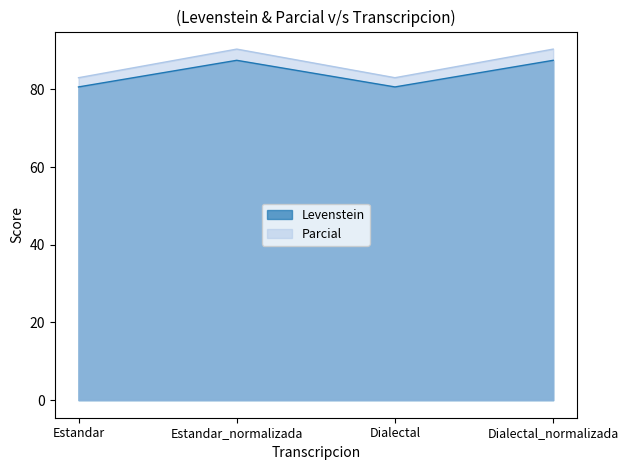

The value of Parcial at Dialectal is 135.1. True or false?

False